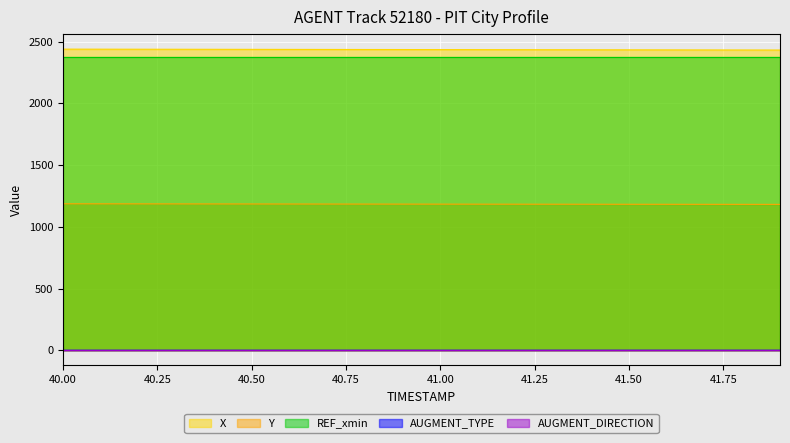

Rank the series by their maximum value, from lowest to highest.

AUGMENT_TYPE, AUGMENT_DIRECTION, Y, REF_xmin, X